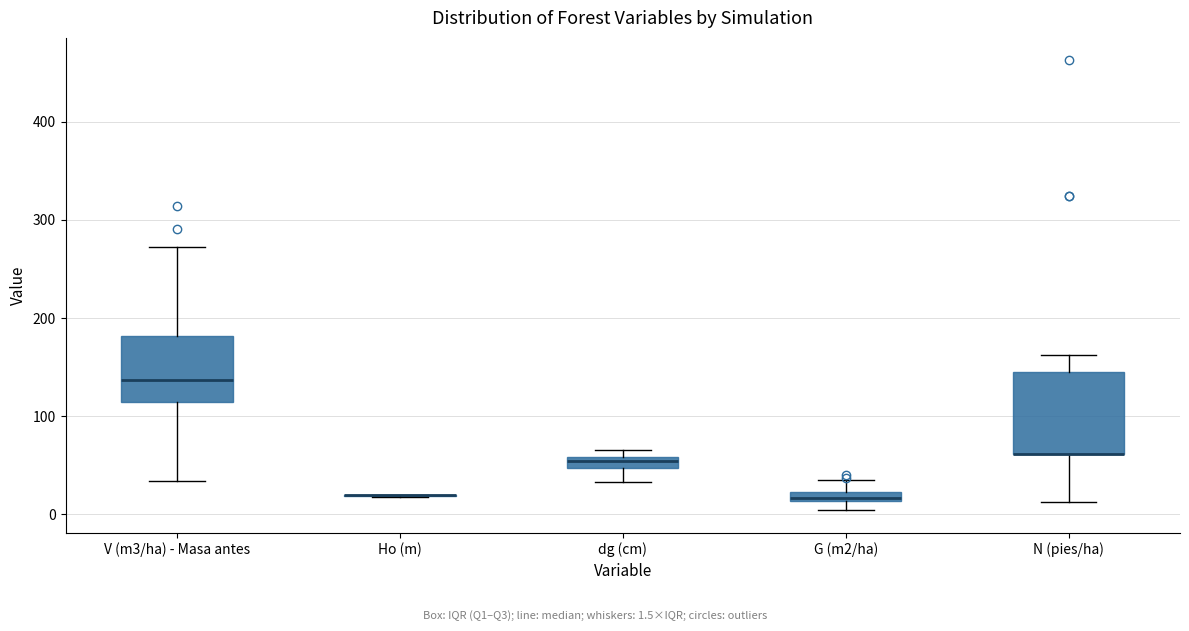

Which box is the tallest, from its lower edge to its upper edge?

N (pies/ha)